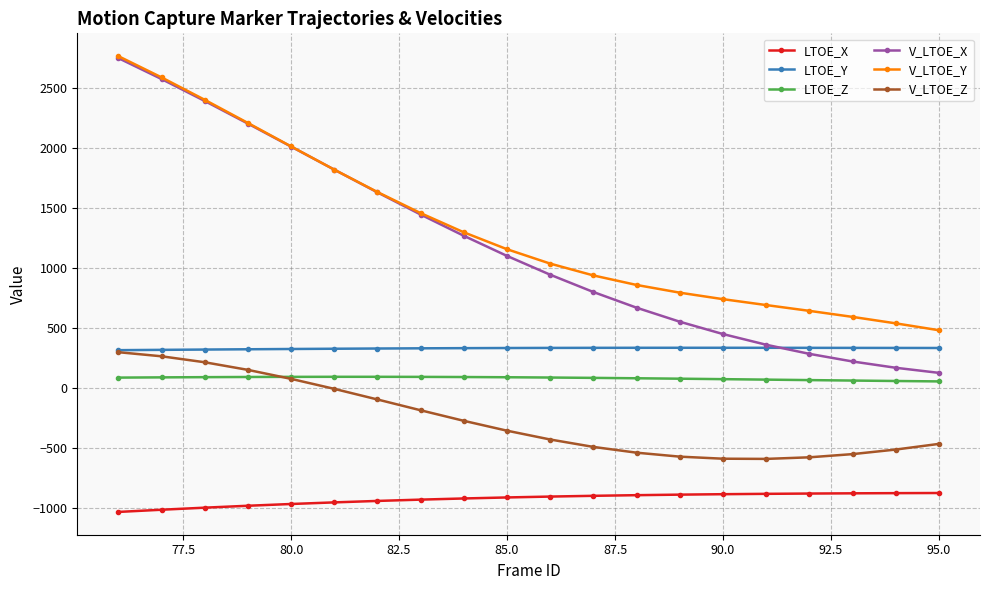

Which series has the largest range (max minus min)?

V_LTOE_X